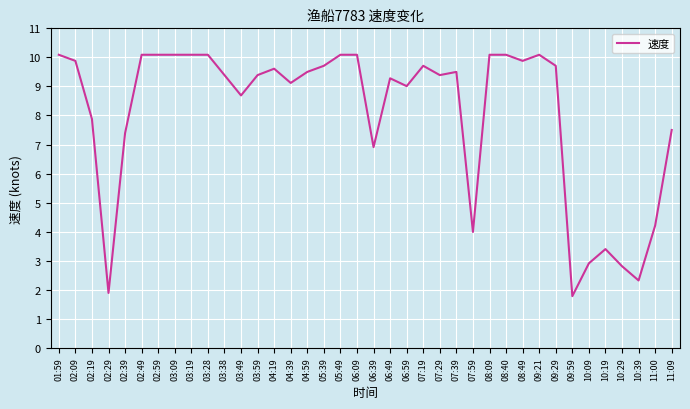

Approximately how many times larger is the value at 03:09 compared to 04:19?

1.0